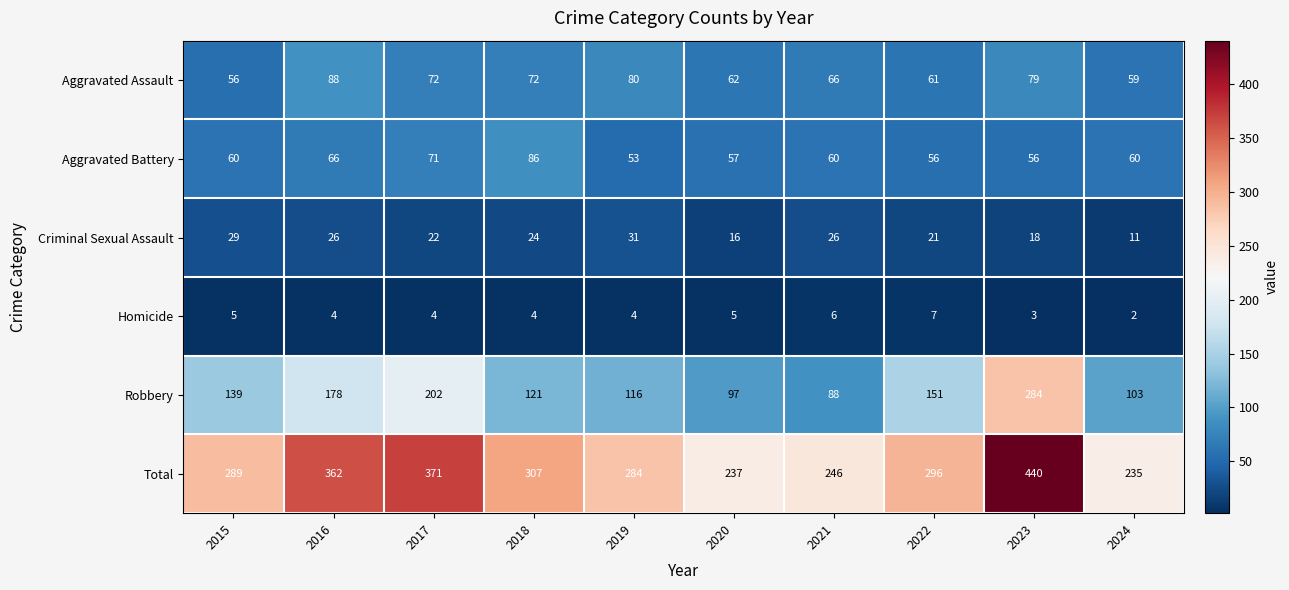

Rank the series at 2023 from lowest to highest value.

Homicide, Criminal Sexual Assault, Aggravated Battery, Aggravated Assault, Robbery, Total